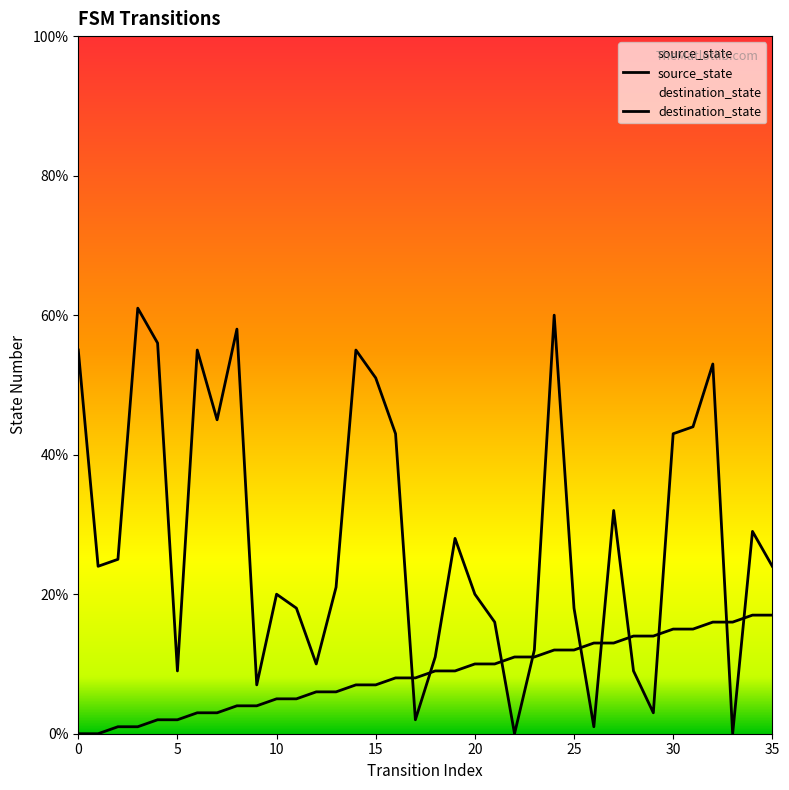

Which series has the largest range (max minus min)?

destination_state